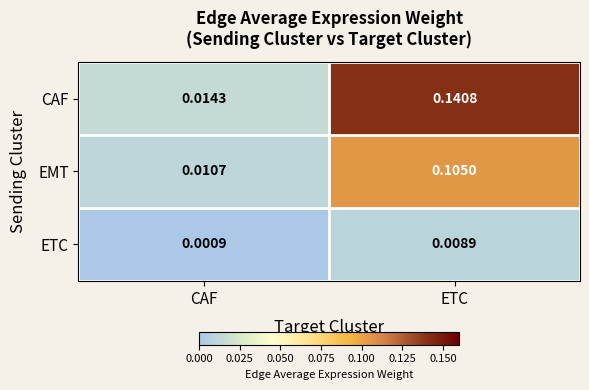

Which series has the widest spread of values?

CAF